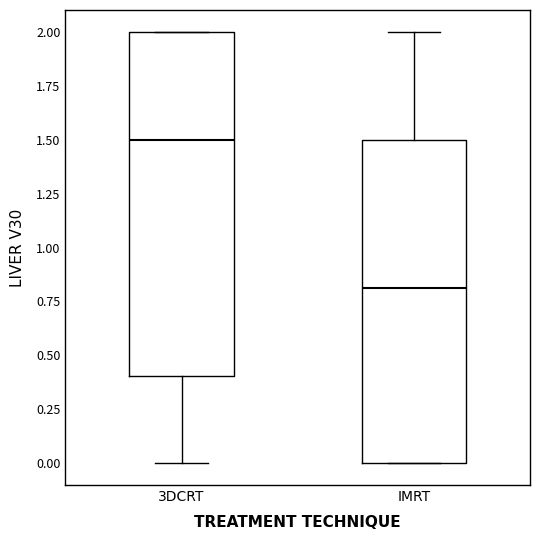

Comparing the boxes themselves (not the whiskers), which one is the tallest?

3DCRT